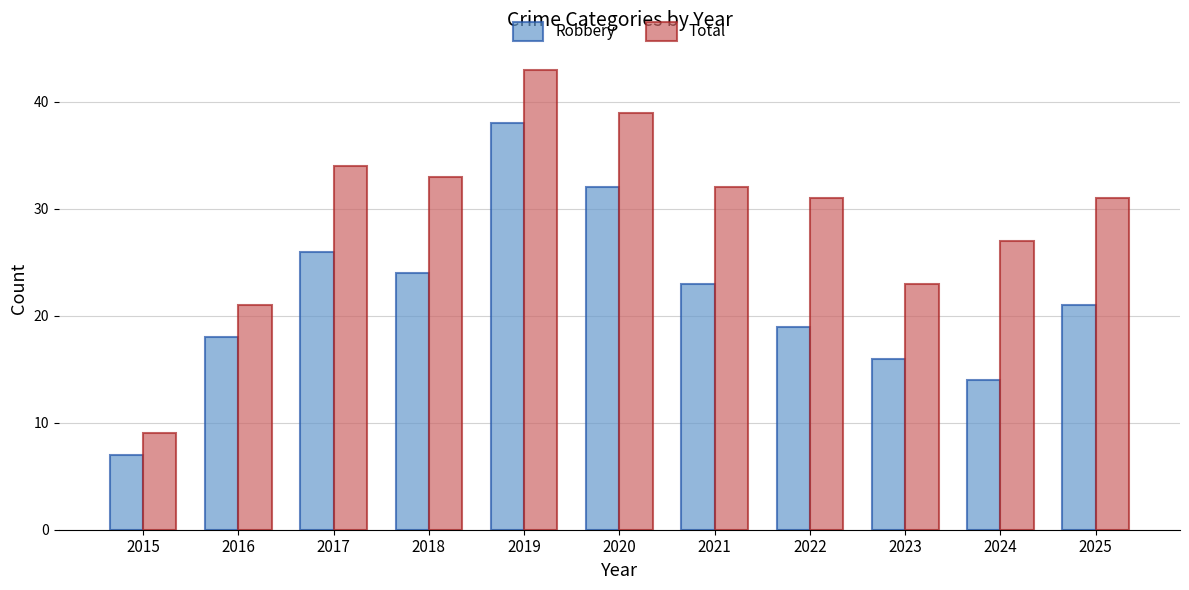

Reading left to right, list all the values displayed in this chart.

Robbery: 7	18	26	24	38	32	23	19	16	14	21
Total: 9	21	34	33	43	39	32	31	23	27	31